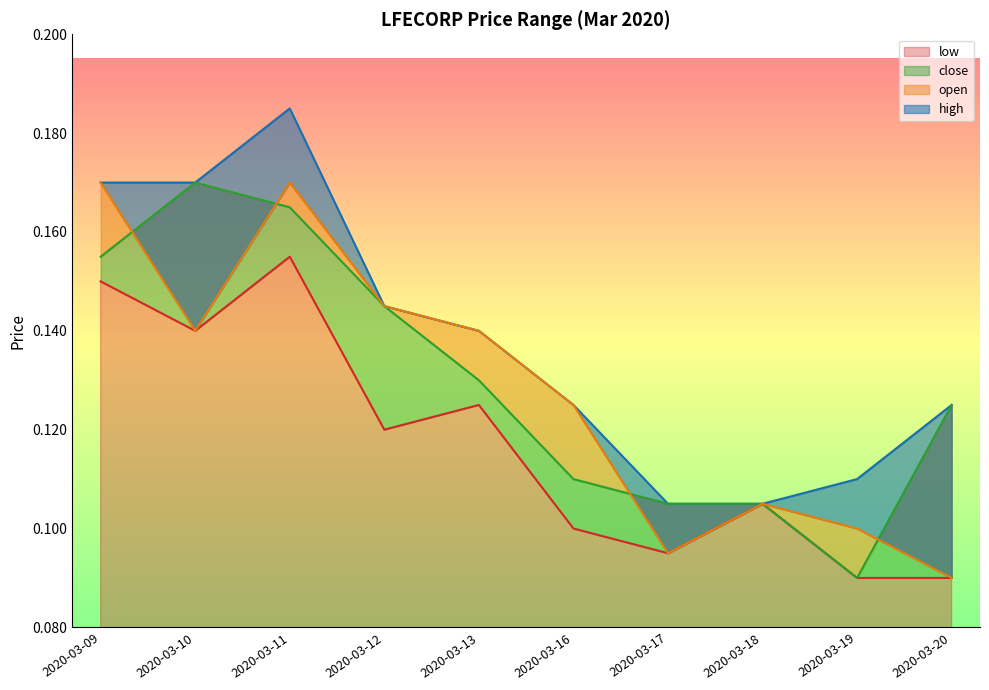

Reading left to right, transcribe all the data shown in this chart.

high: 2020-03-09=0.2	2020-03-10=0.2	2020-03-11=0.2	2020-03-12=0.1	2020-03-13=0.1	2020-03-16=0.1	2020-03-17=0.1	2020-03-18=0.1	2020-03-19=0.1	2020-03-20=0.1
open: 2020-03-09=0.2	2020-03-10=0.1	2020-03-11=0.2	2020-03-12=0.1	2020-03-13=0.1	2020-03-16=0.1	2020-03-17=0.1	2020-03-18=0.1	2020-03-19=0.1	2020-03-20=0.1
close: 2020-03-09=0.2	2020-03-10=0.2	2020-03-11=0.2	2020-03-12=0.1	2020-03-13=0.1	2020-03-16=0.1	2020-03-17=0.1	2020-03-18=0.1	2020-03-19=0.1	2020-03-20=0.1
low: 2020-03-09=0.1	2020-03-10=0.1	2020-03-11=0.2	2020-03-12=0.1	2020-03-13=0.1	2020-03-16=0.1	2020-03-17=0.1	2020-03-18=0.1	2020-03-19=0.1	2020-03-20=0.1